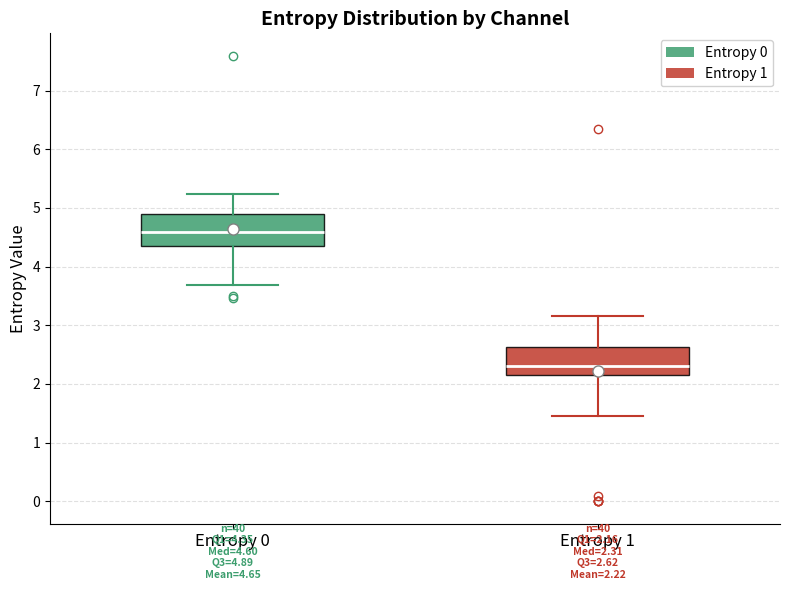

Which box has the highest median line?

Entropy 0